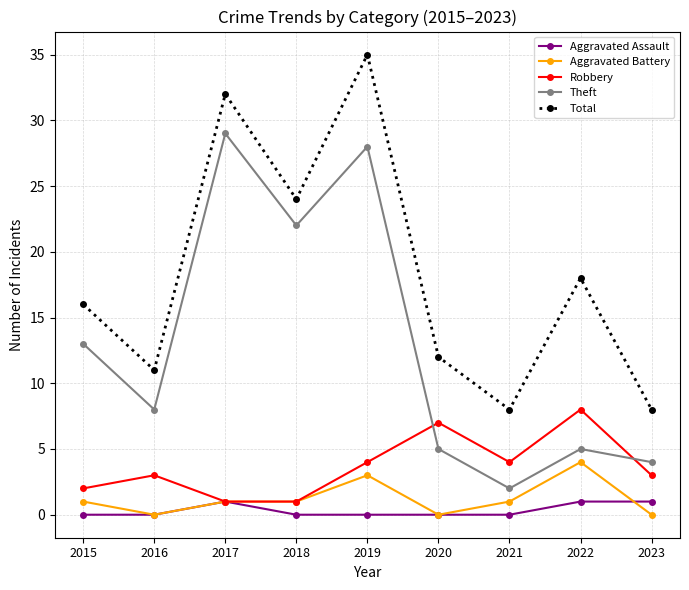

How many lines are shown in the chart?

5